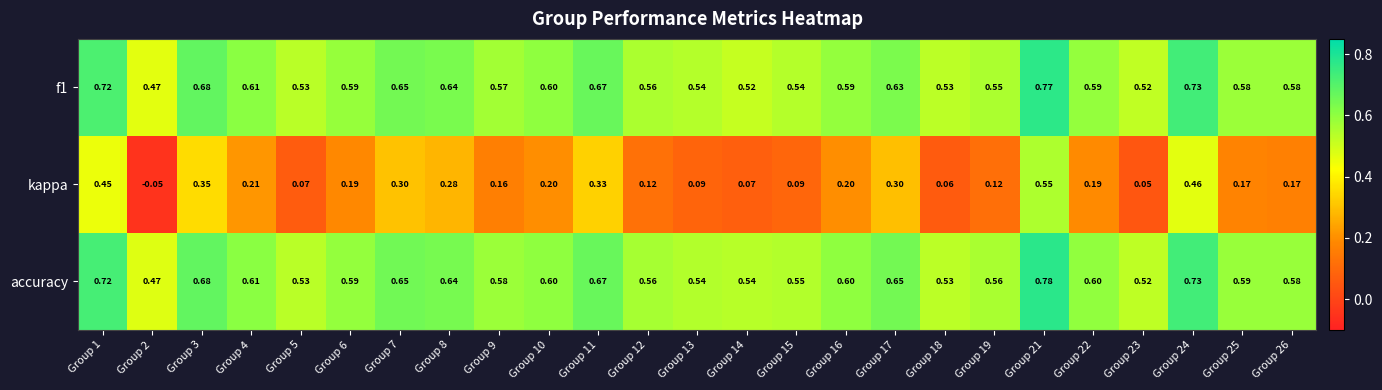

At how many categories does at least one series exceed 0?

25